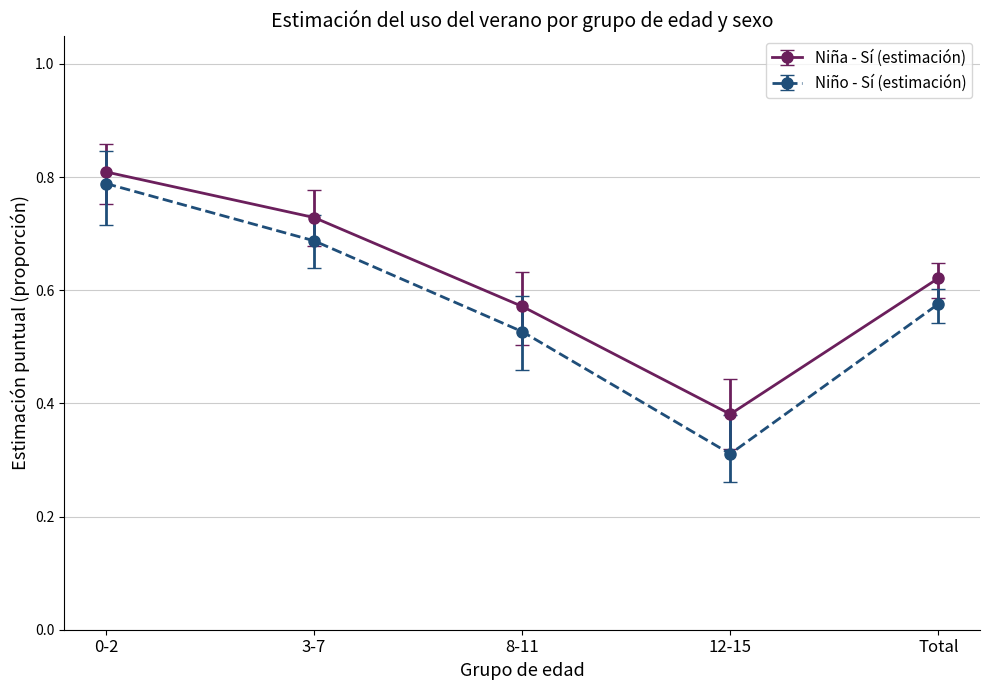

Which series has the largest range (max minus min)?

Niño - Sí (estimación)